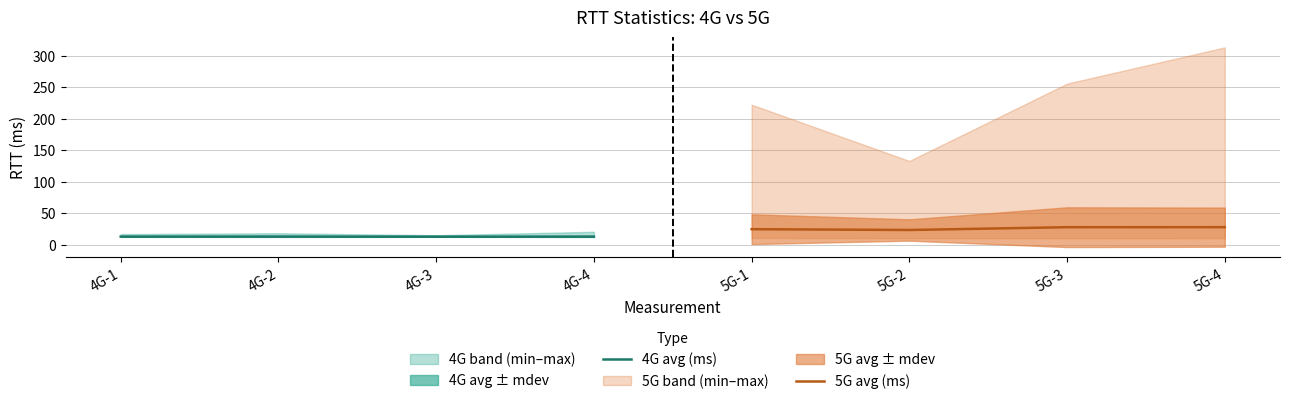

How many lines are shown in the chart?

2